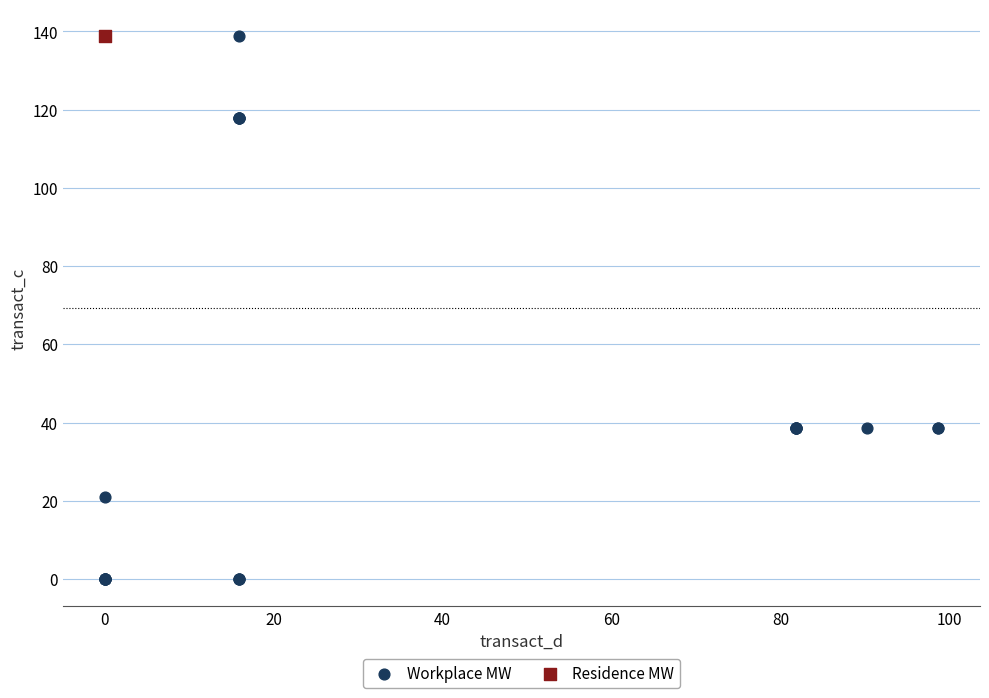

What are all the series names shown in the legend?

Workplace MW, Residence MW